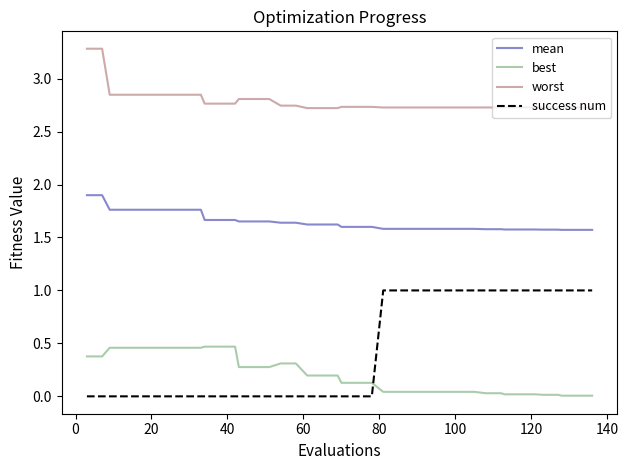

Count the success num values in the range 0 to 1.

40